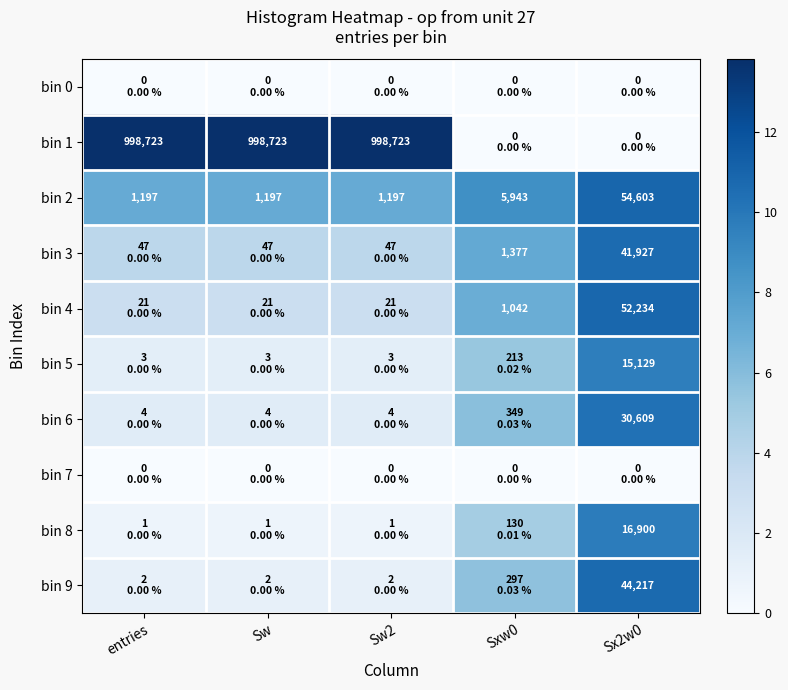

What is the sum of all bin 2 values?

40.9